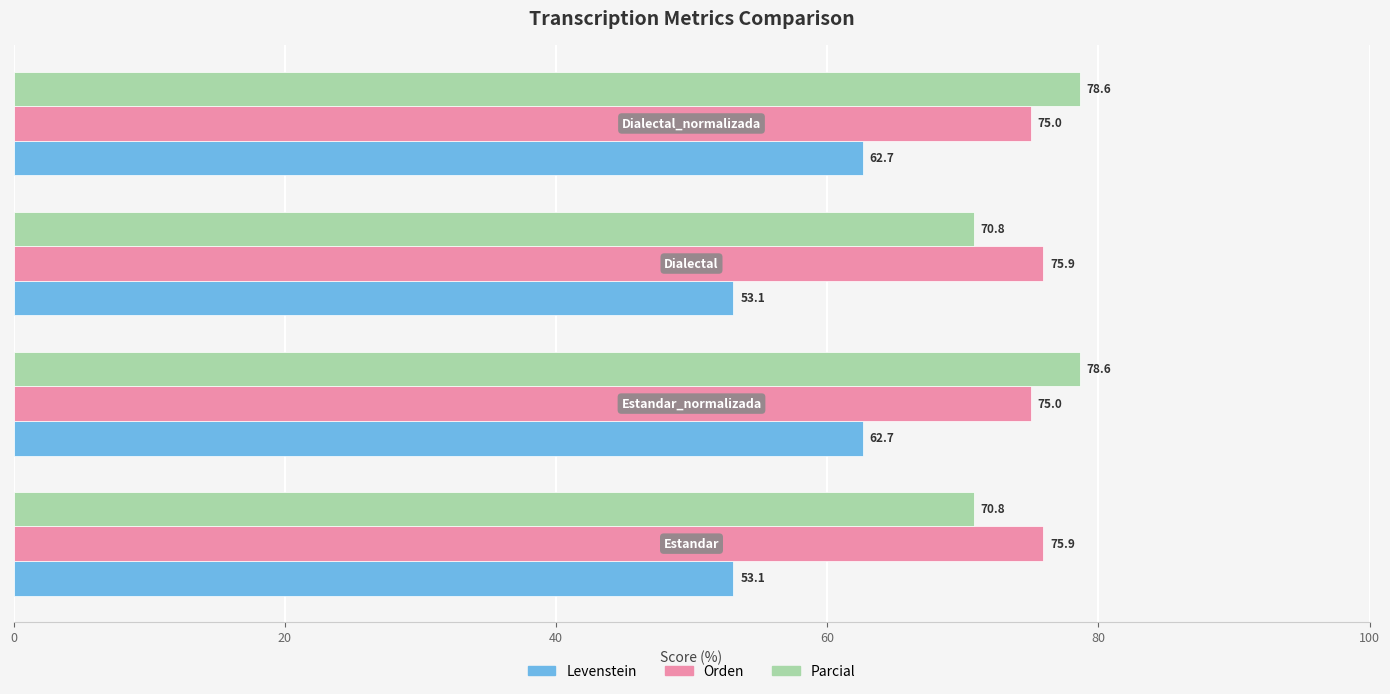

What is the maximum value for Orden?

75.9